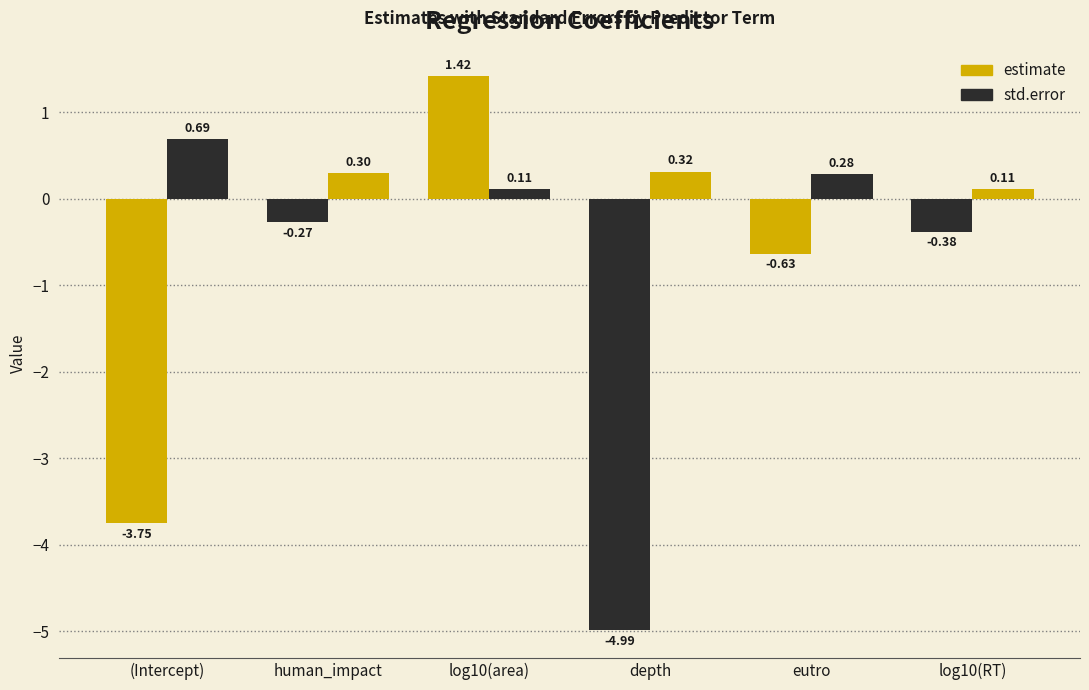

How many values in estimate are above zero?

1